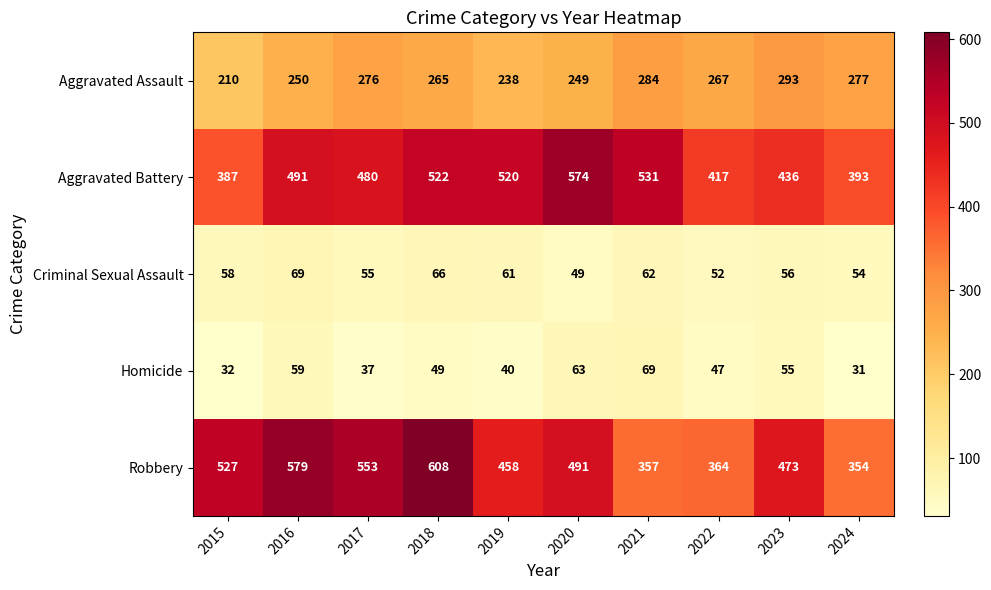

Count the number of categories in the chart.

10